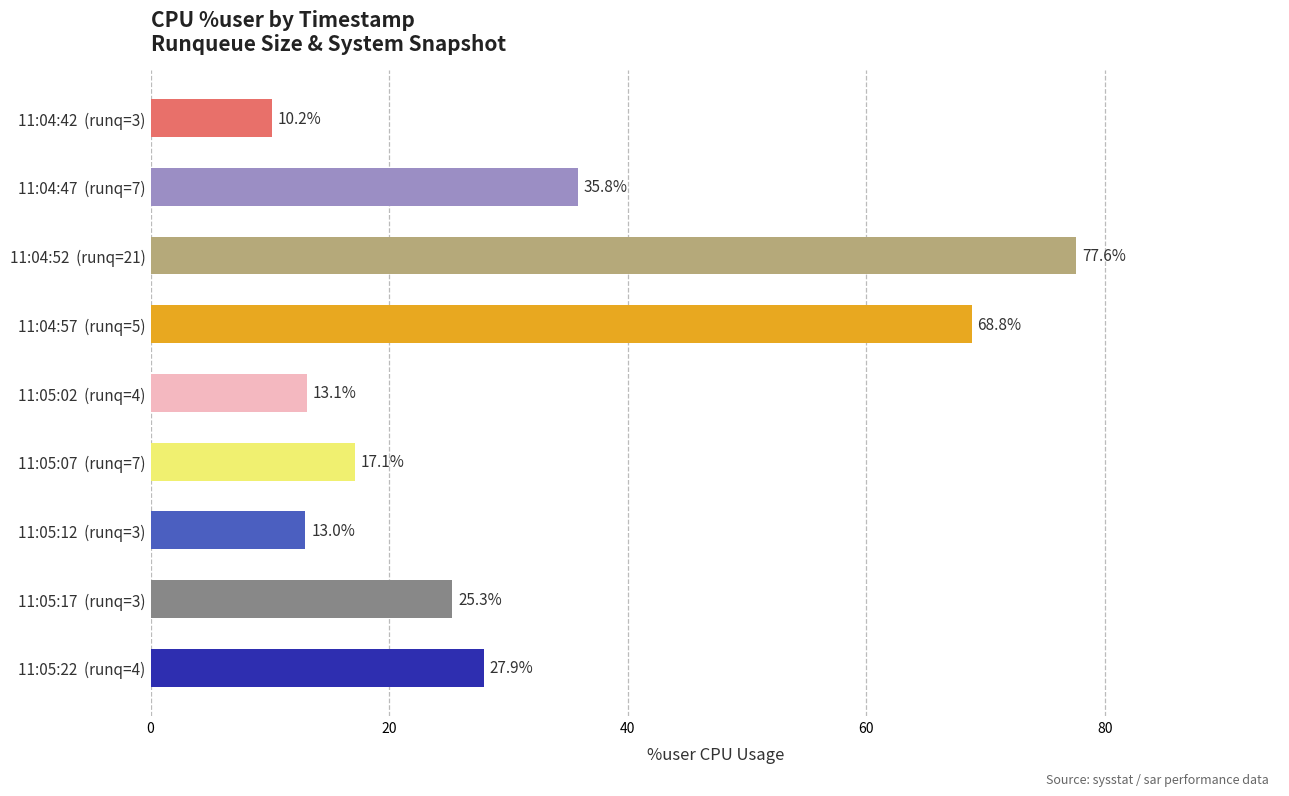

What position from the top is 11:05:17  (runq=3)?

8